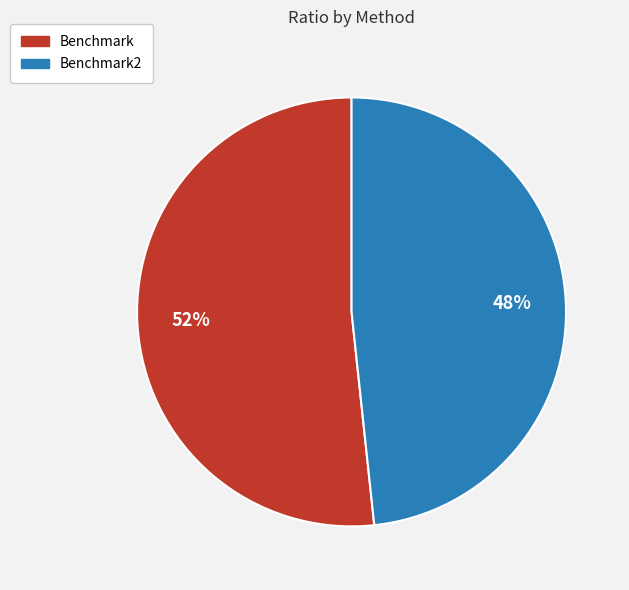

Which has a higher value, Benchmark or Benchmark2?

Benchmark